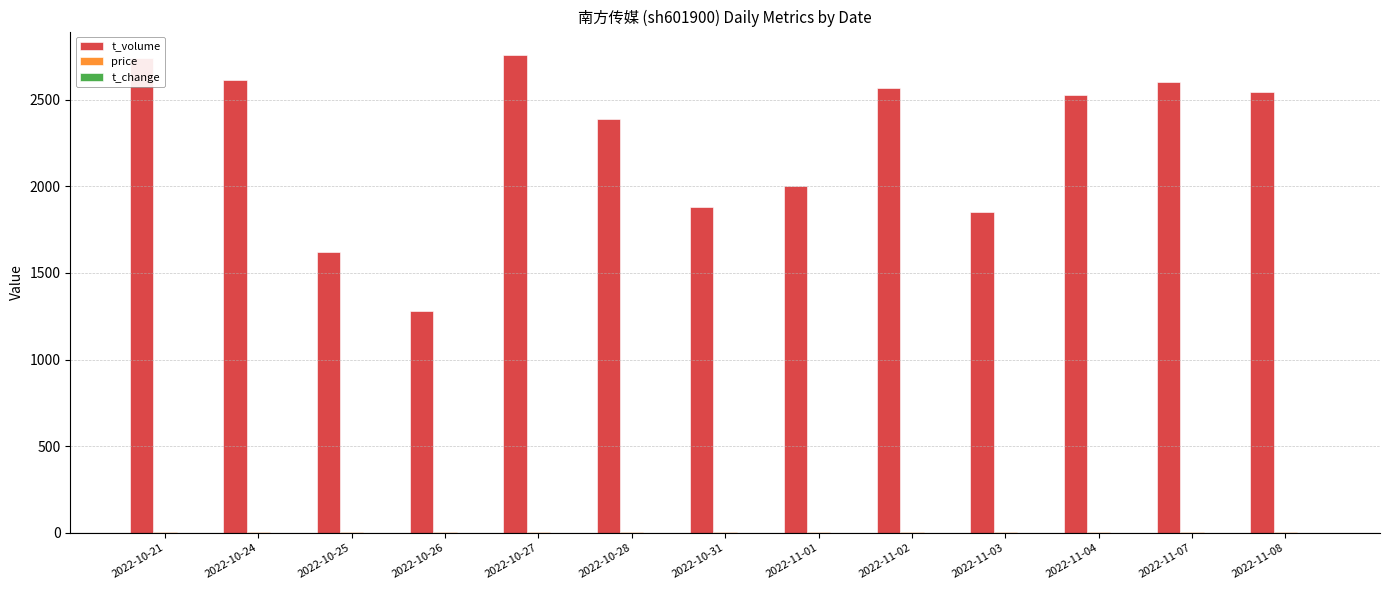

What is the sum of all t_volume values?

29375.0